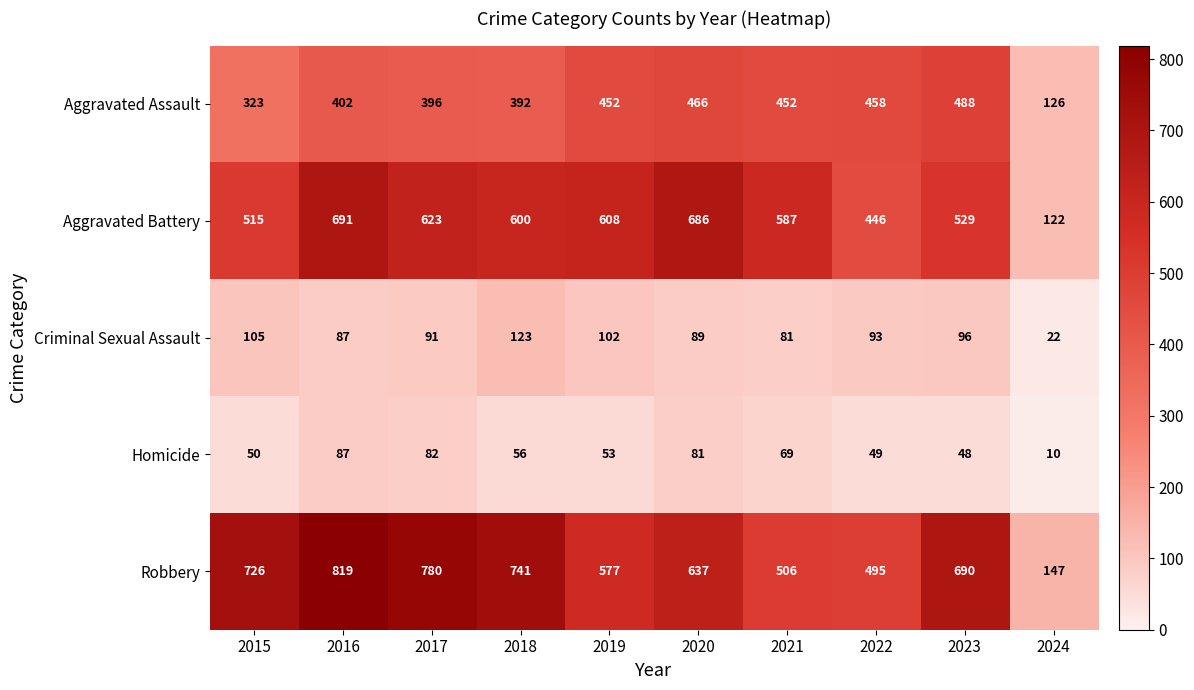

What is the difference between the maximum and minimum values in the Homicide series?

77